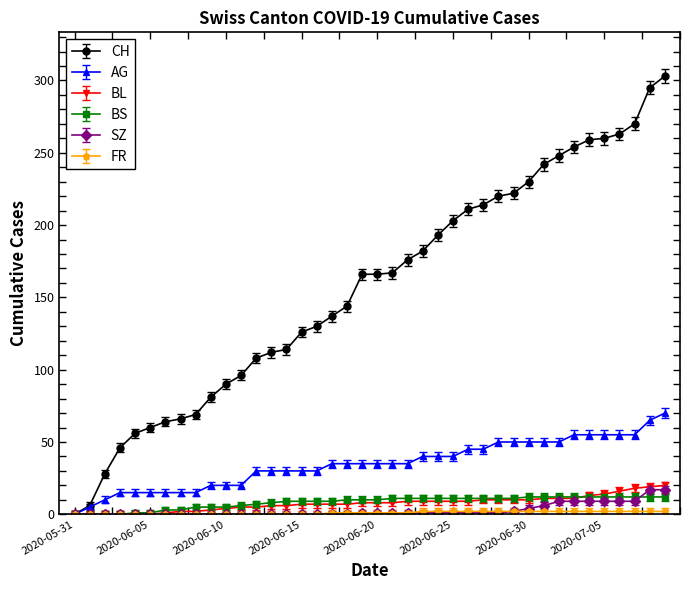

Which series has the widest spread of values?

CH